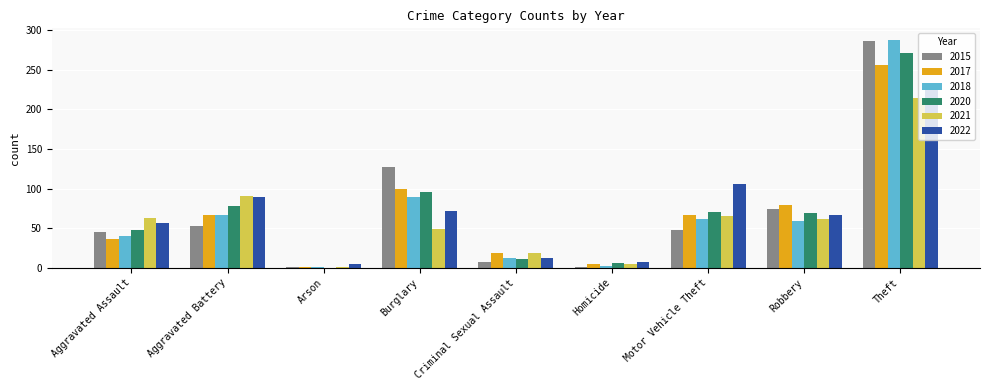

Is the value of 2020 at Aggravated Assault greater than the value of 2015 at Theft?

No